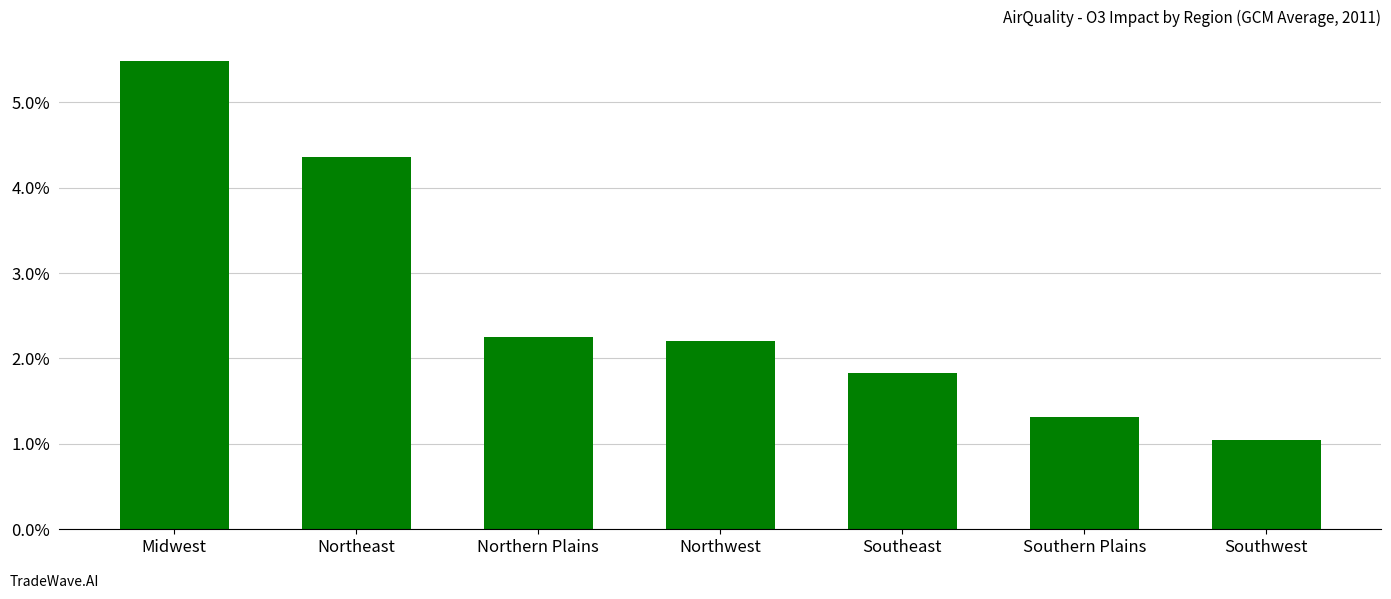

Count the number of categories in the chart.

7